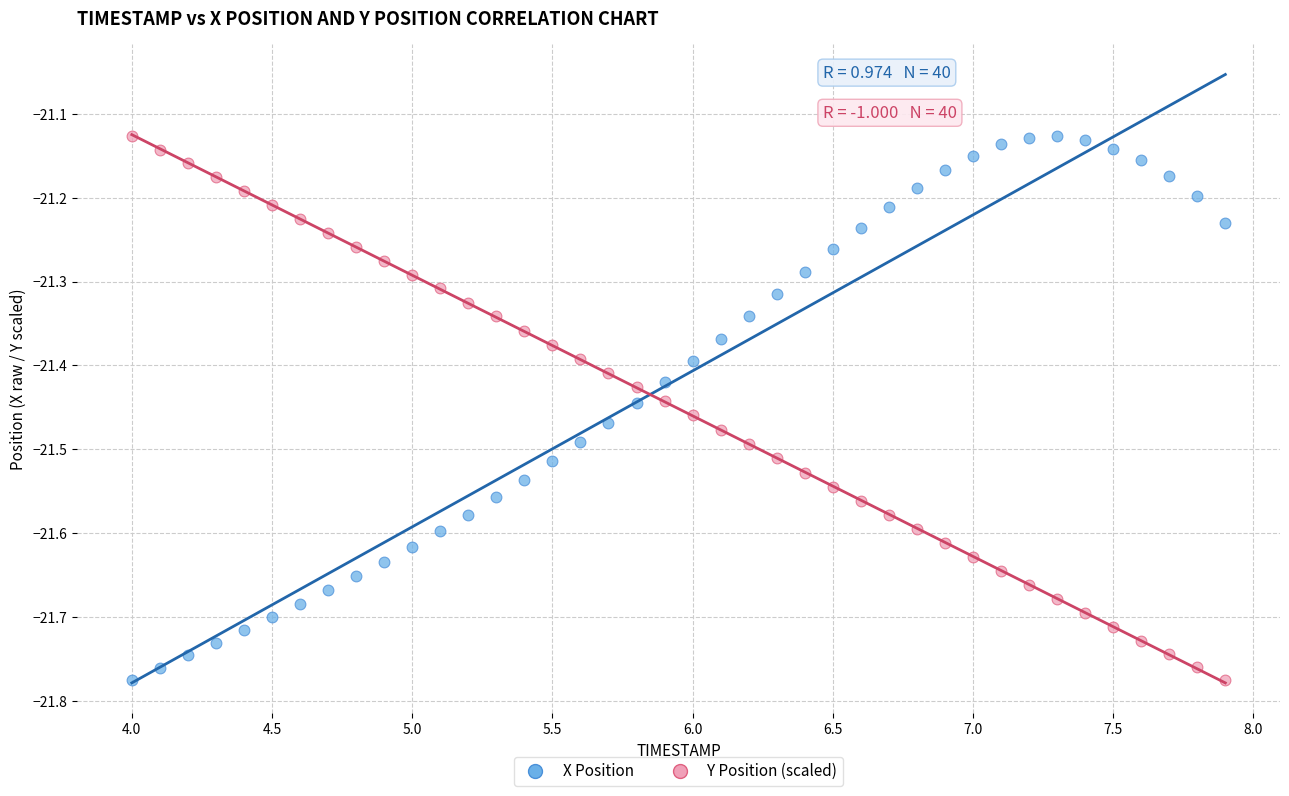

What are all the series names shown in the legend?

X Position, Y Position (scaled)